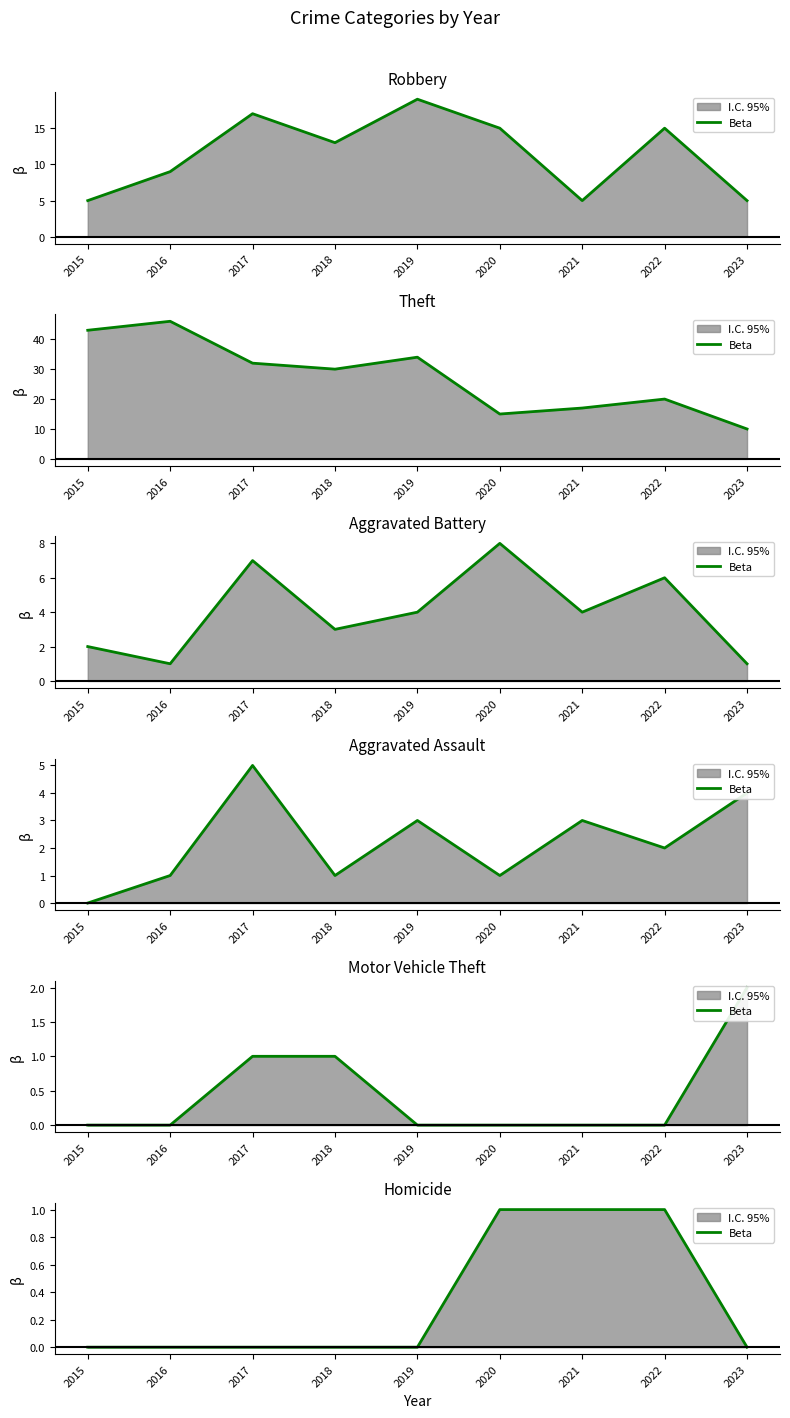

Does the chart display data point markers on the line(s)?

No